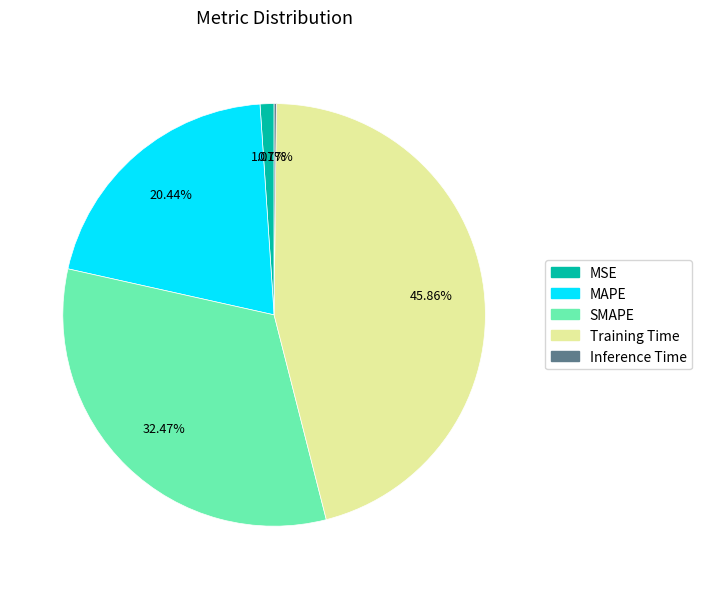

To the nearest percent, what portion does MSE represent?

1%